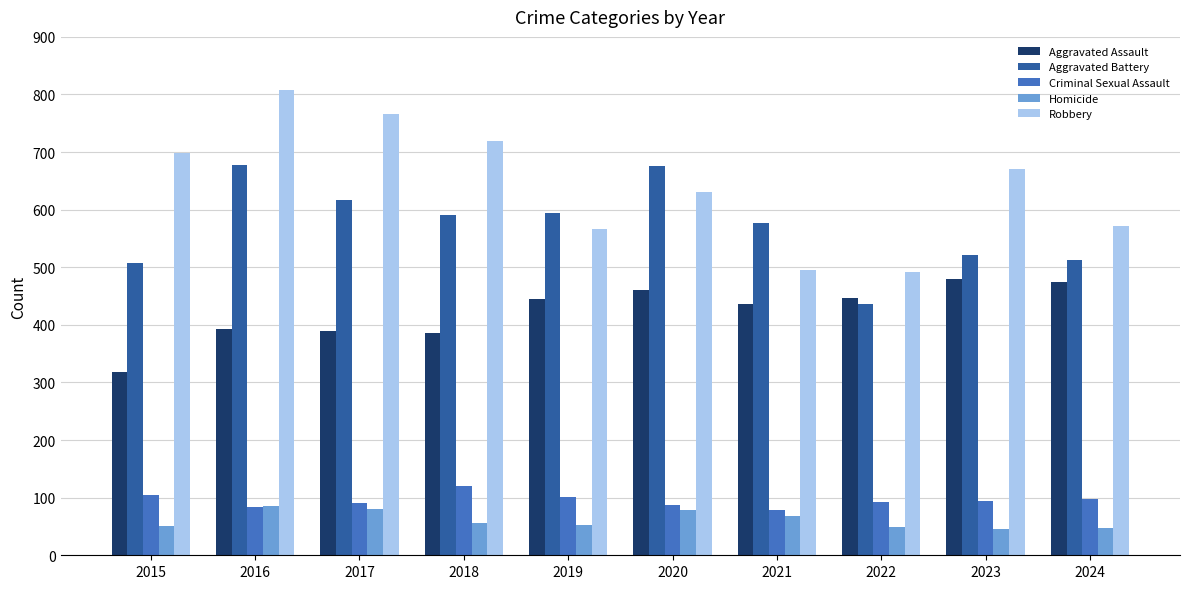

What is the difference between the maximum and second lowest values in the Homicide series?

38